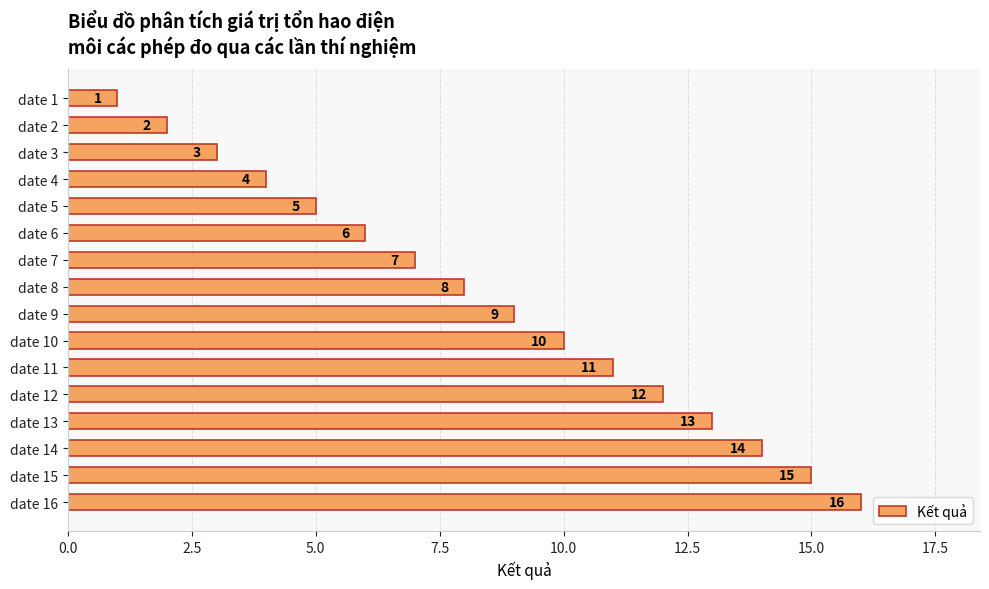

What is the maximum value shown in the chart?

16